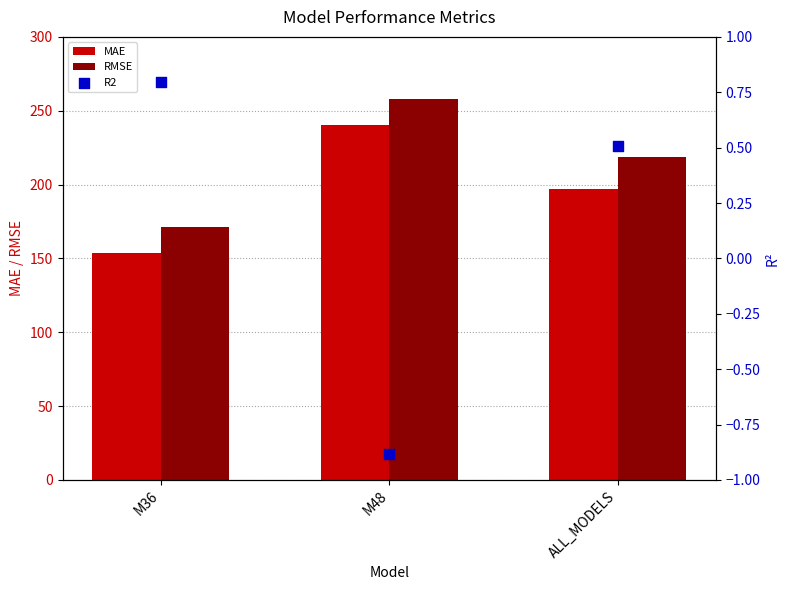

Which series contains the highest Y value?

RMSE